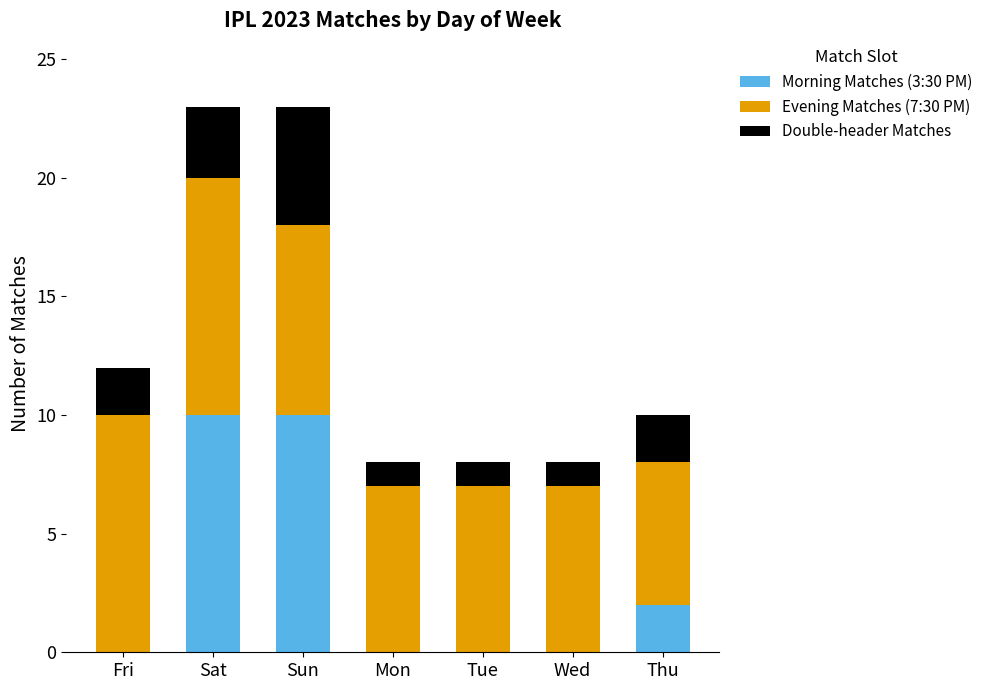

True or false: Morning Matches (3:30 PM) has a value of 3 at Tue.

False